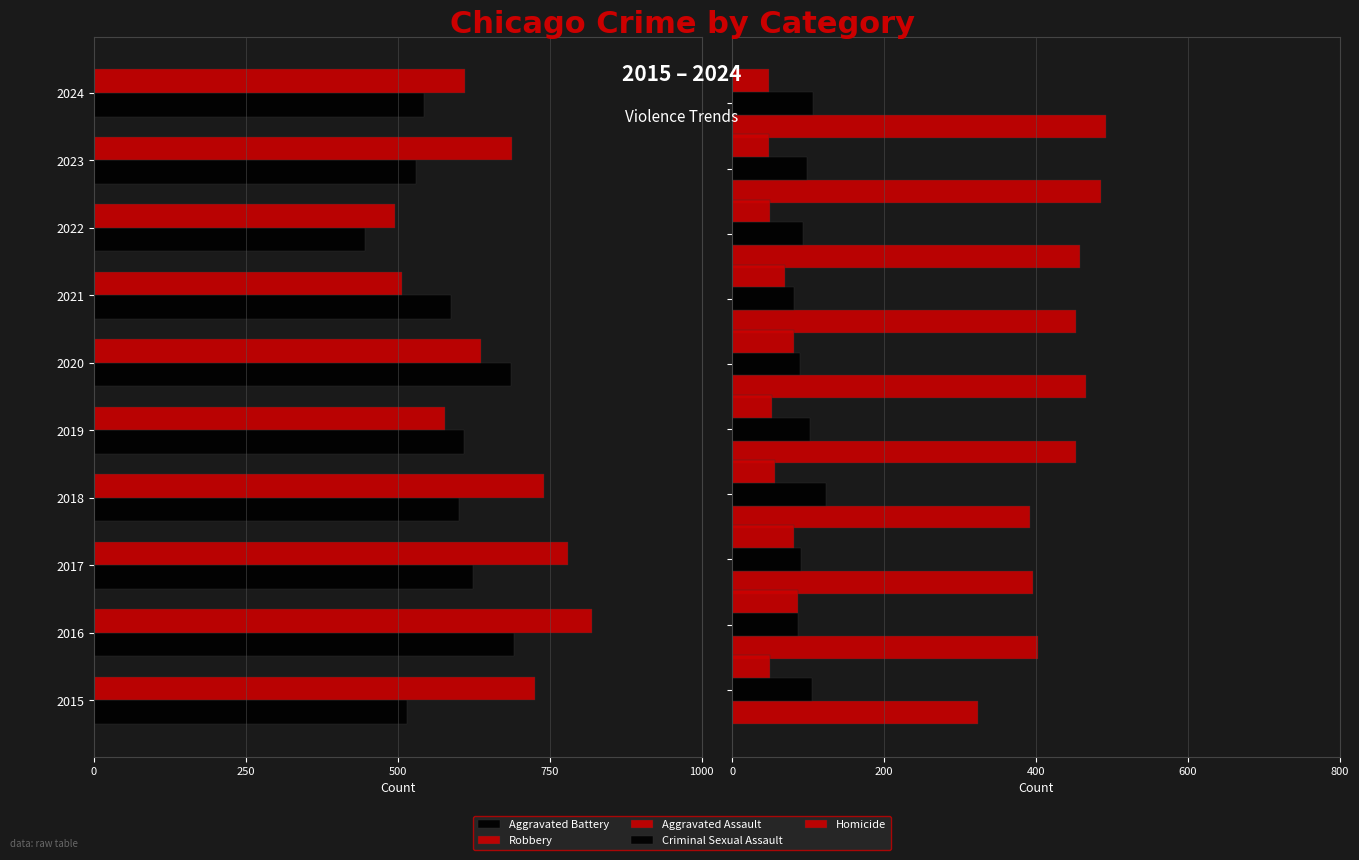

Rank the series at 250 from lowest to highest value.

Robbery, Aggravated Battery, Homicide, Criminal Sexual Assault, Aggravated Assault